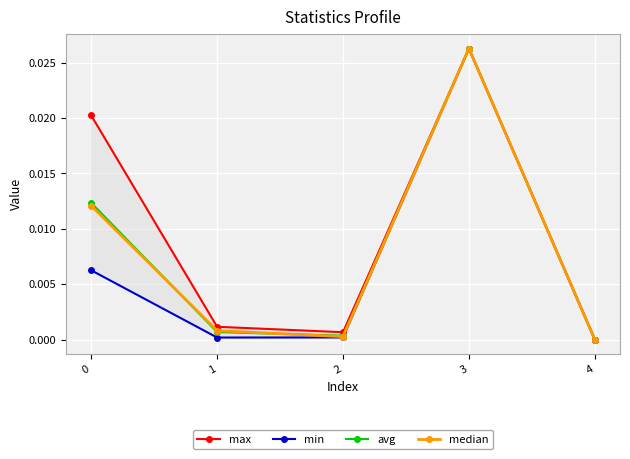

How many interior local peaks does the max series have?

1